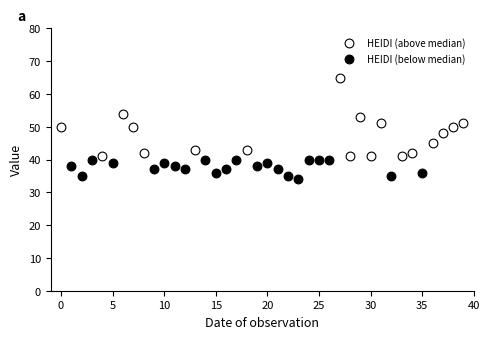

Which series has the widest spread of Y values?

HEIDI (above median)